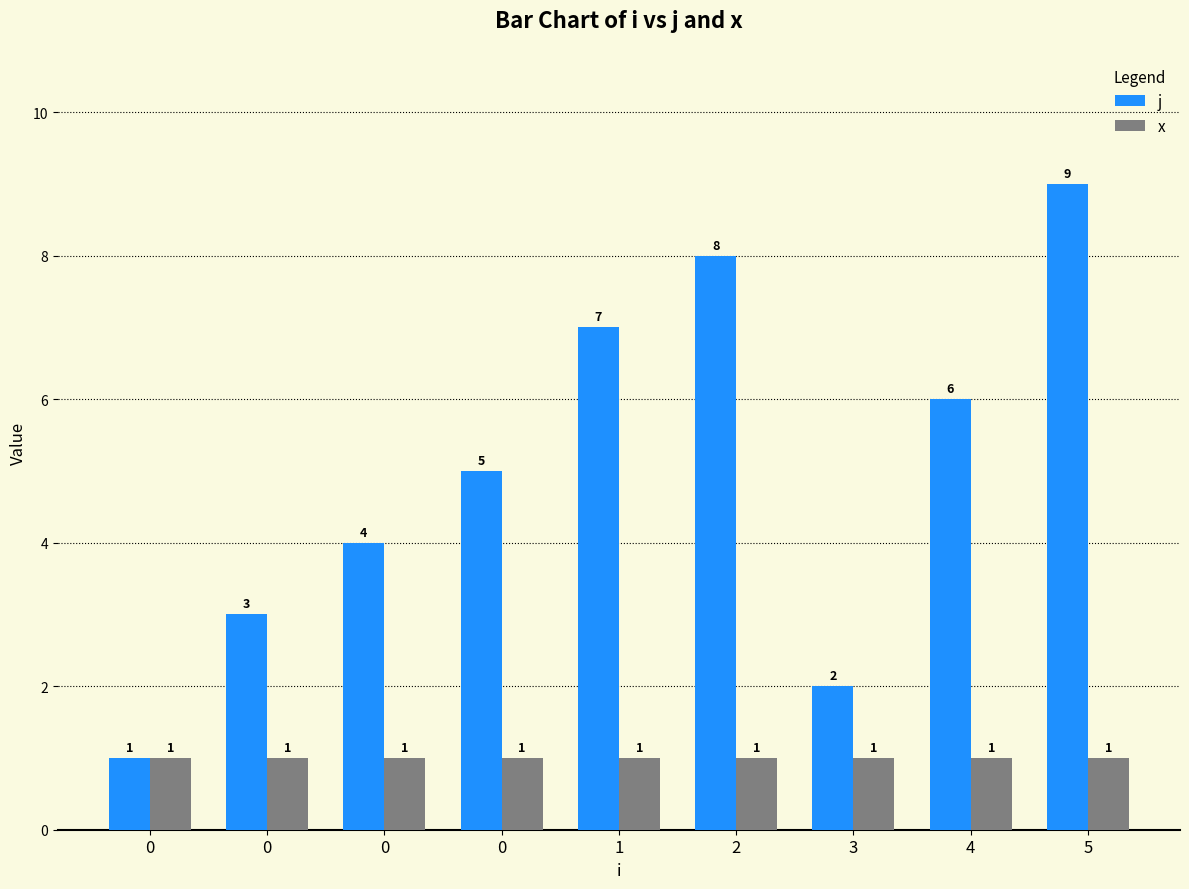

What are all the series names shown in the legend?

j, x